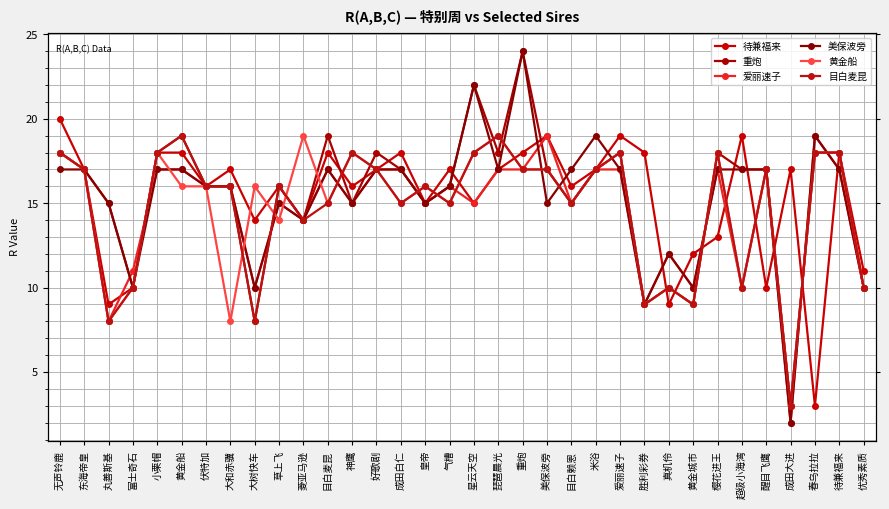

What position from the left is 待兼福来?

33